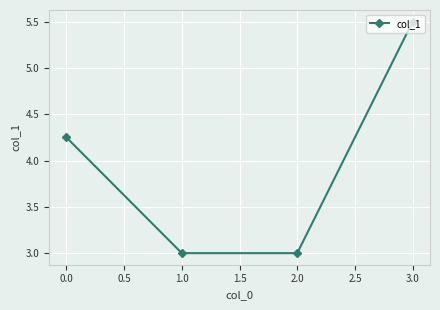

What is the label of the 2nd point from the right?

2.0